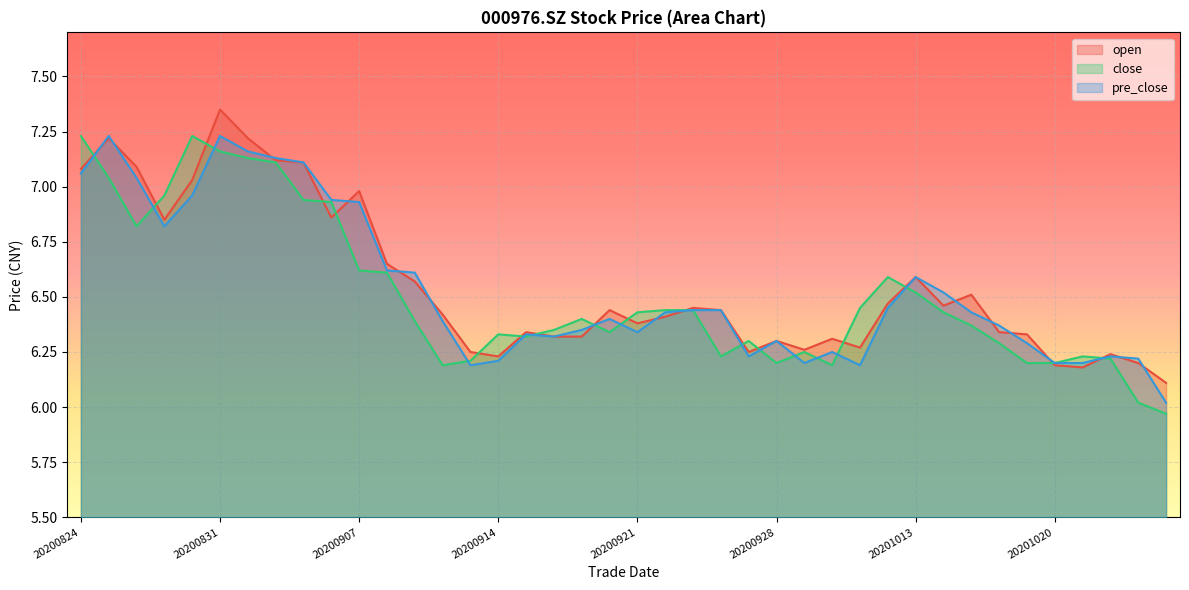

What is the value of the close point at the 38th from the left?

6.2